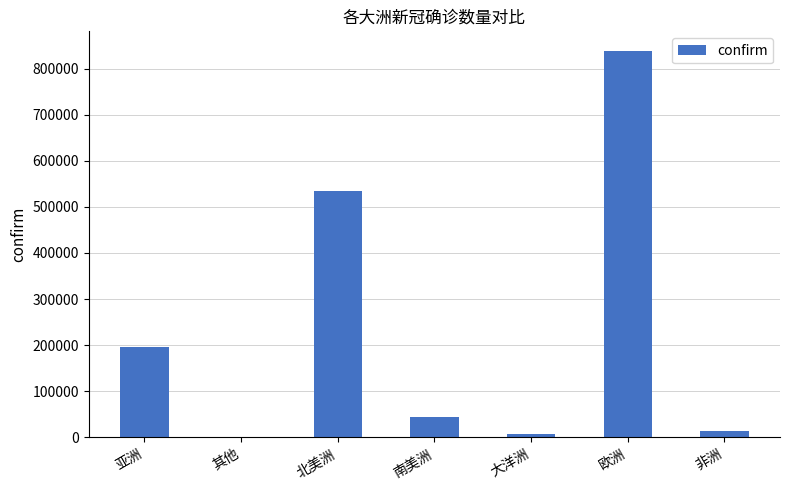

How many categories are shown in the chart?

7